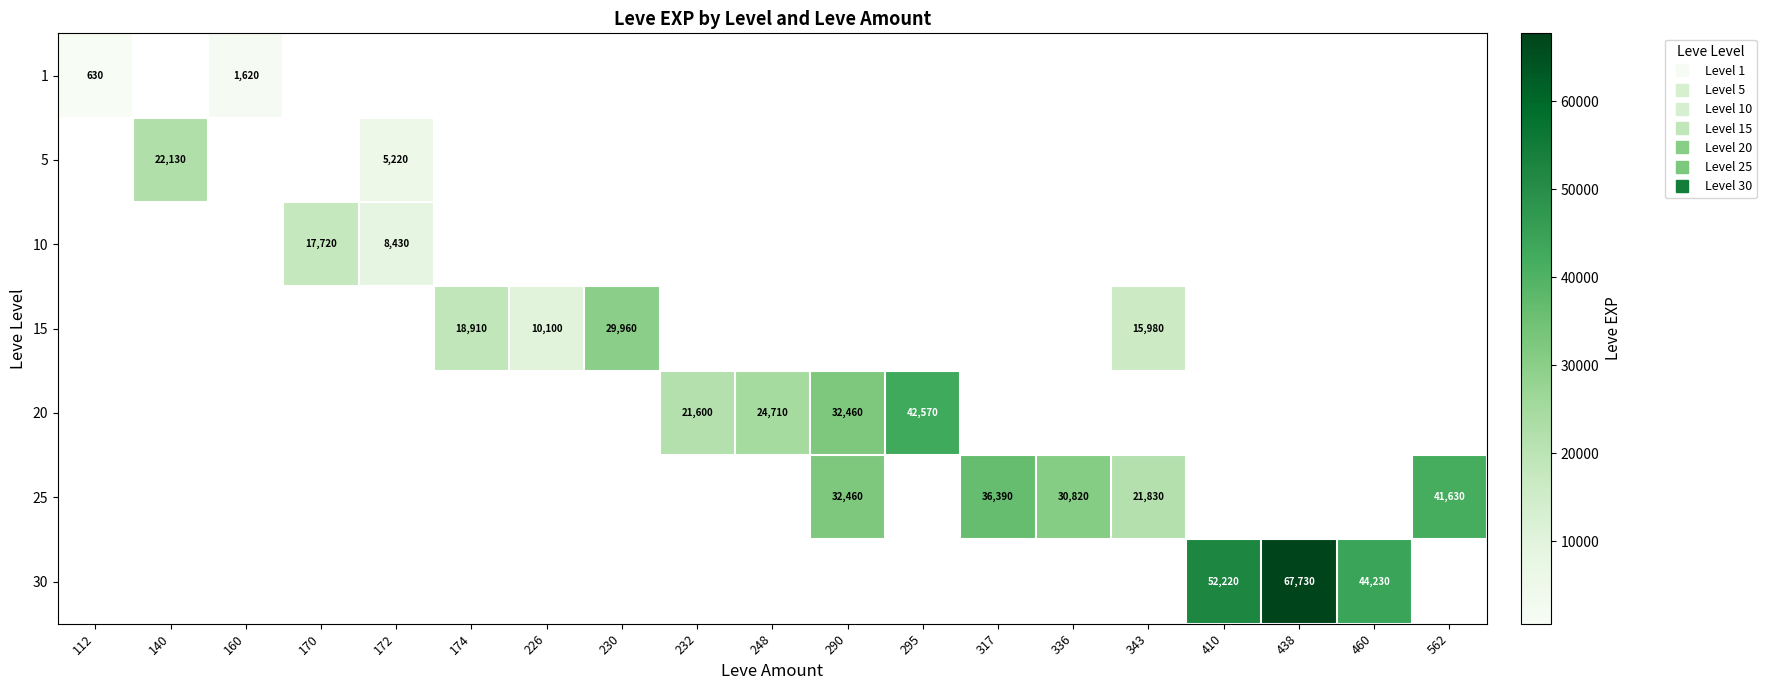

How many distinct data groups are displayed?

7